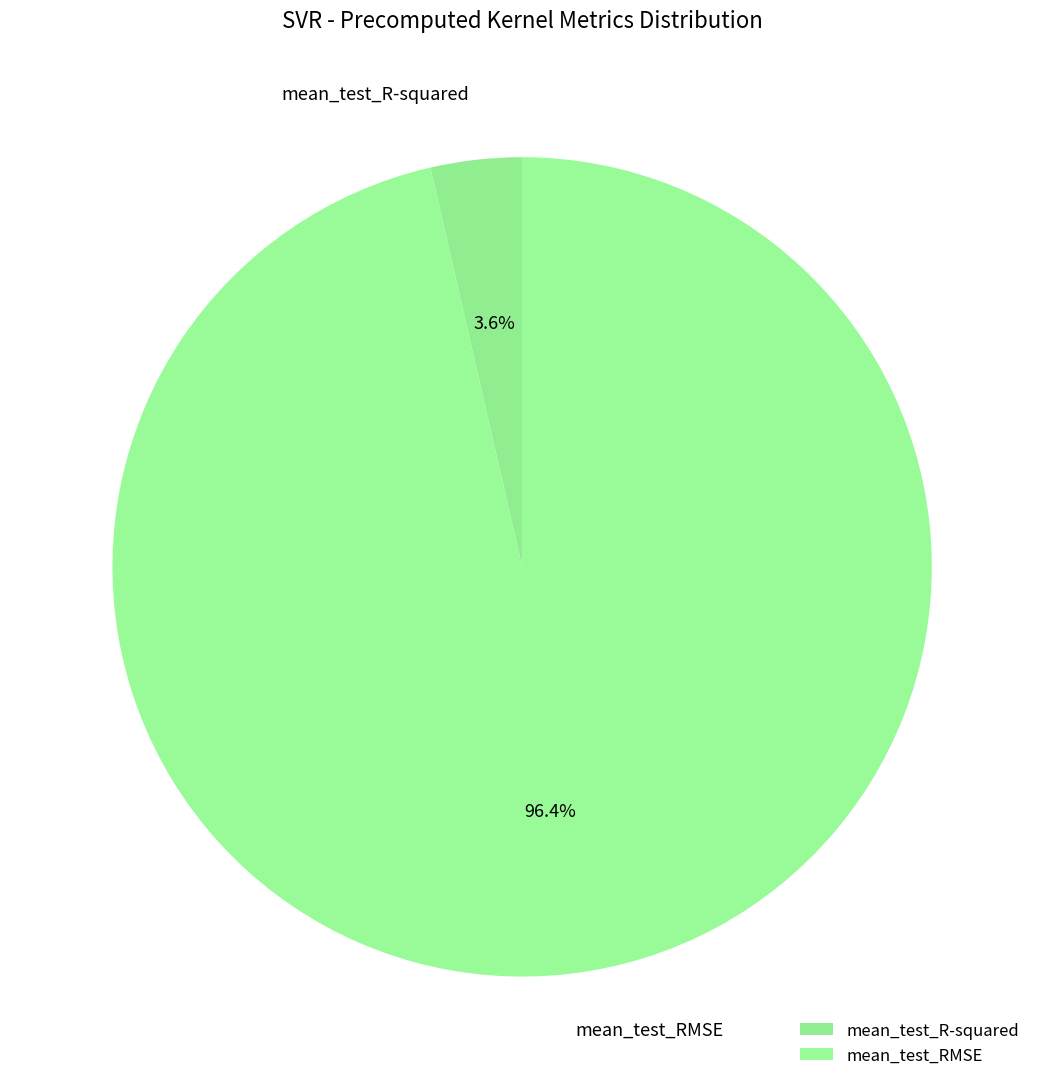

Which slice is the largest?

mean_test_RMSE